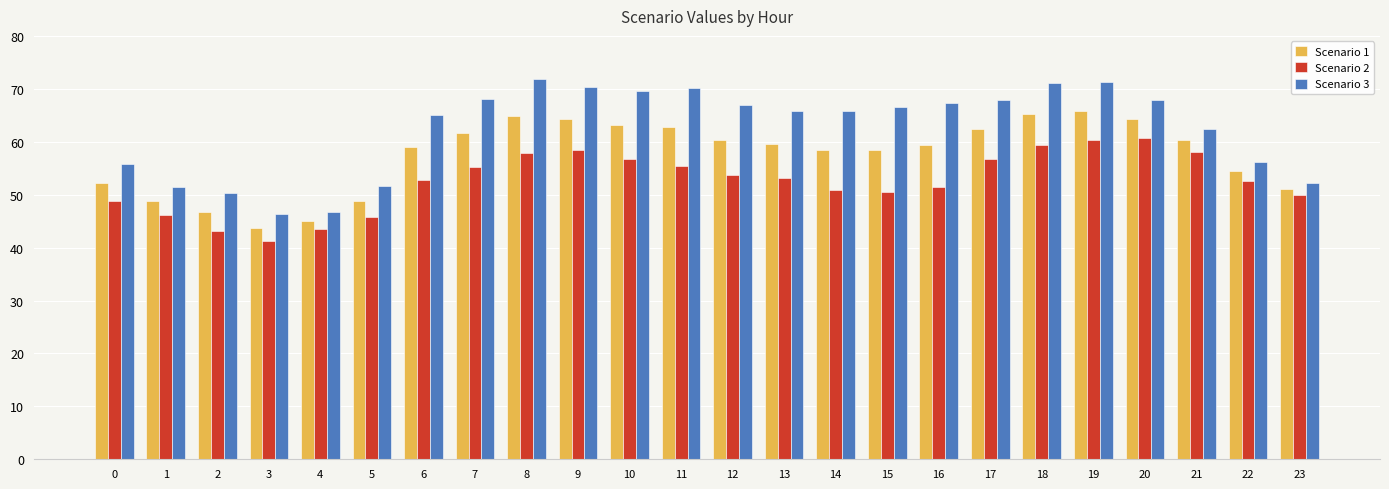

Which category has the lowest value across all series?

3